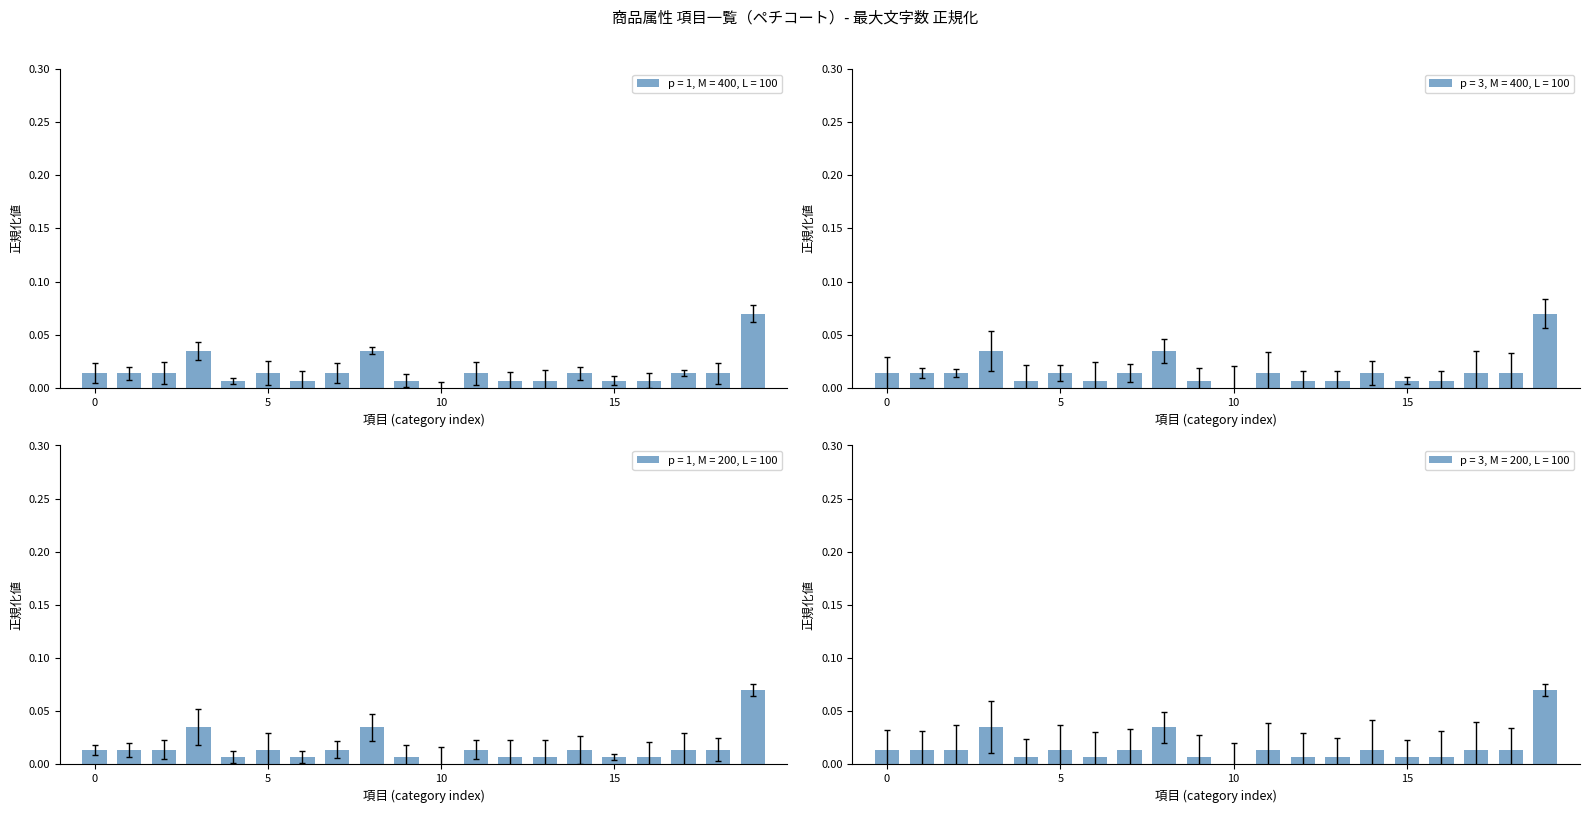

What is the sum of all values?

0.3